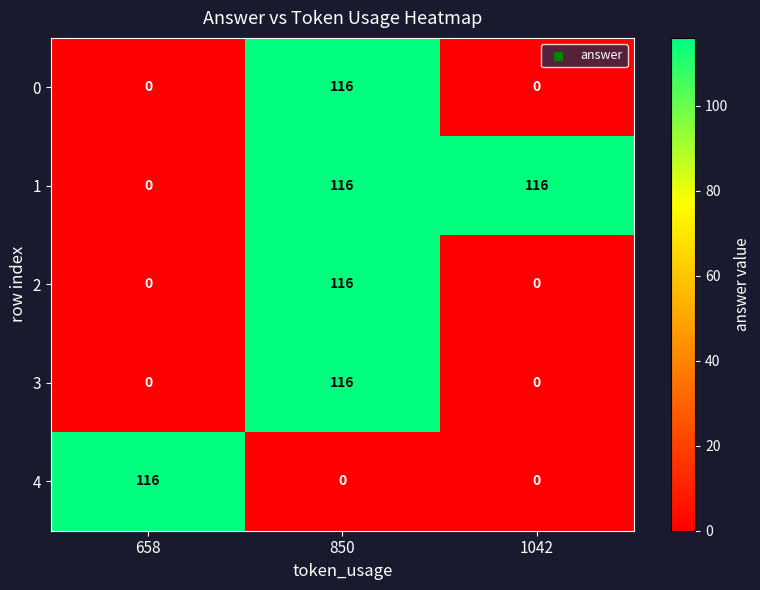

What is the difference between the 4 values at 1042 and 658?

116